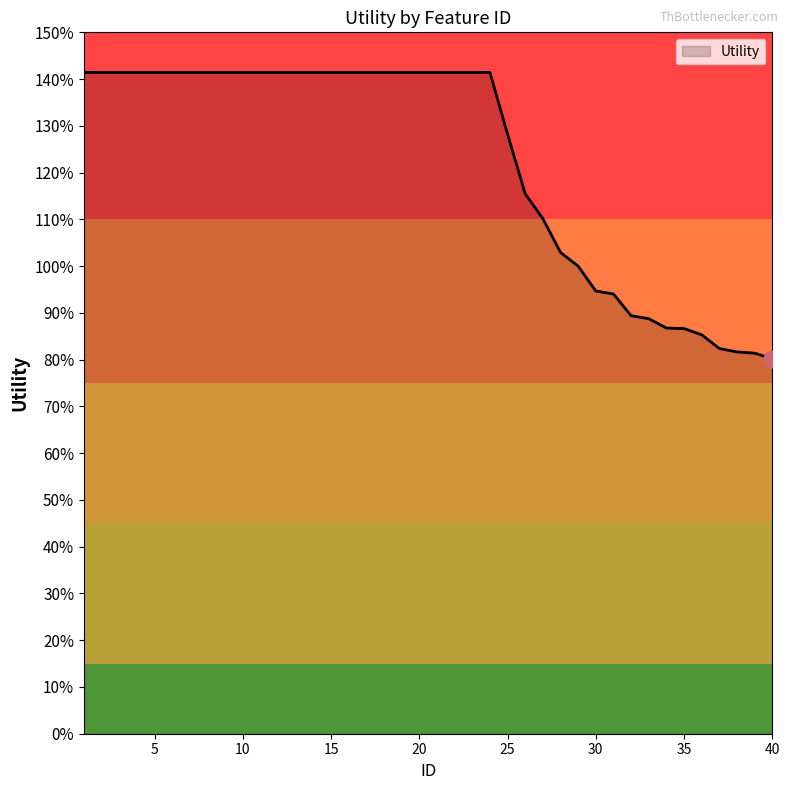

What is the difference between the second highest and second lowest values?

0.6